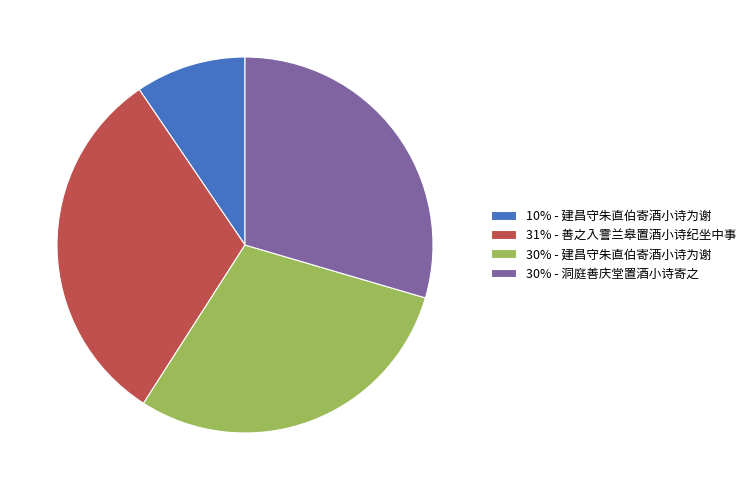

The 30% - 洞庭善庆堂置酒小诗寄之 slice represents 18% of the pie. True or false?

False